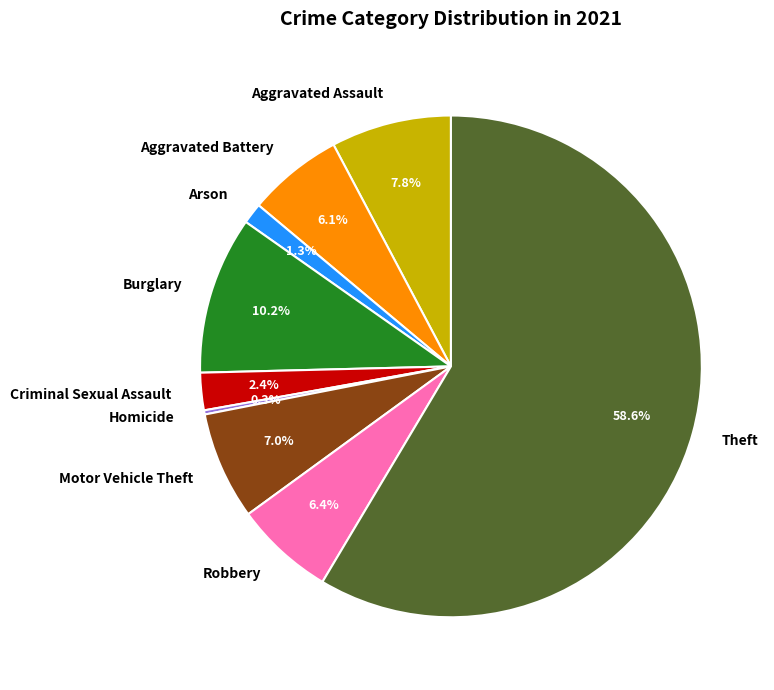

Combined, do Theft and Robbery account for over 50%?

Yes